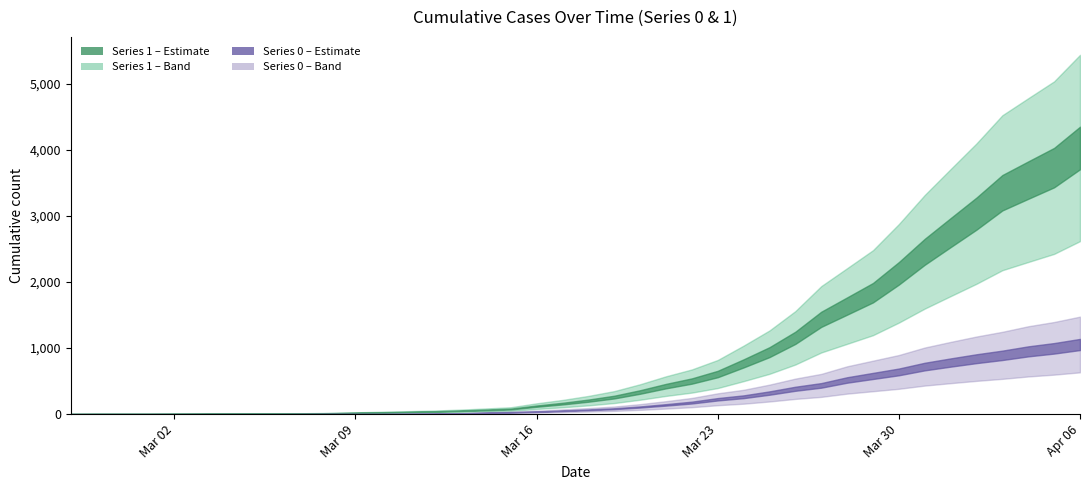

True or false: 0 and 1 cross at least once.

False